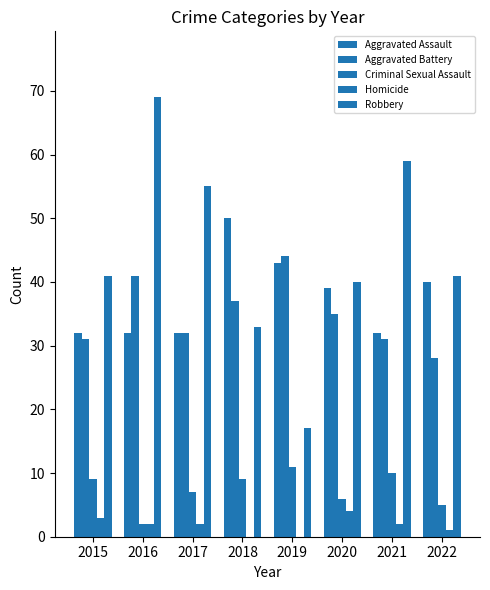

At how many categories does at least one series exceed 23?

8